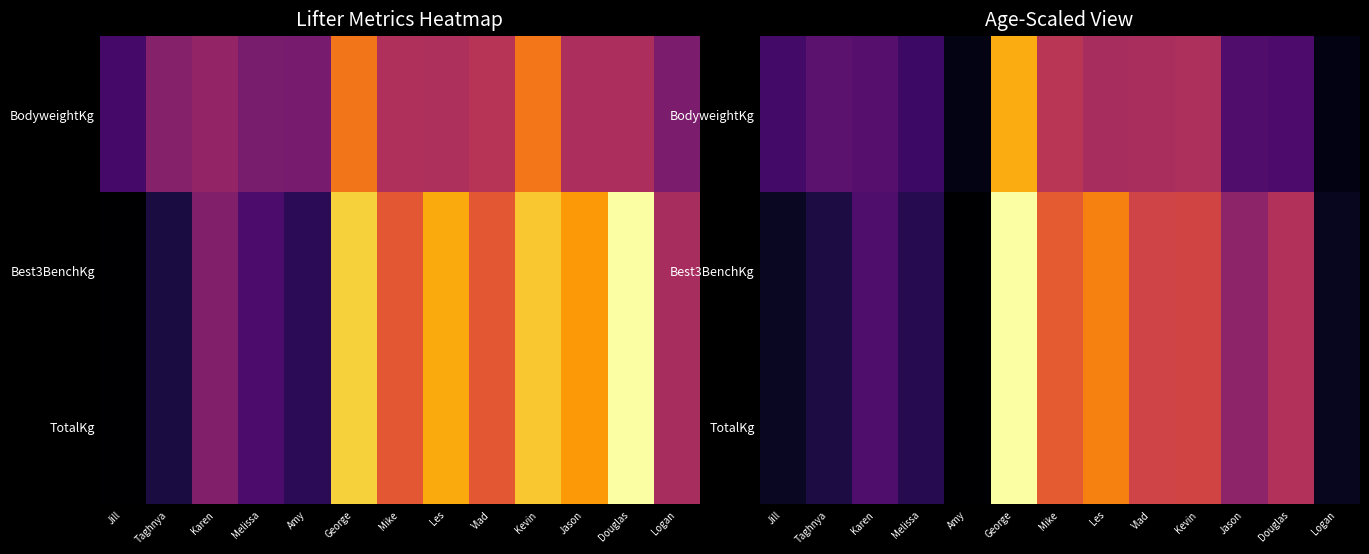

Count the number of categories in the chart.

13